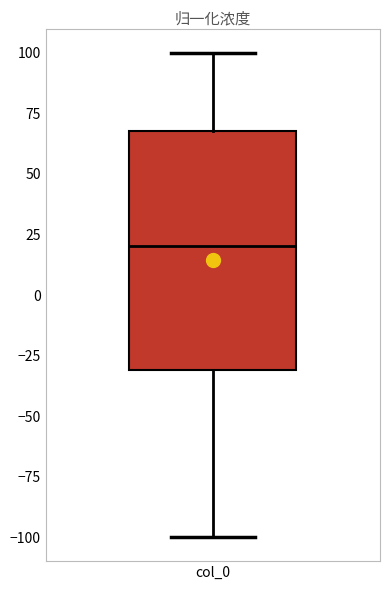

Where is the upper edge of the box for col_0 on the y-axis? The values are not printed on the chart, so give them approximately, as read against the axis.

70